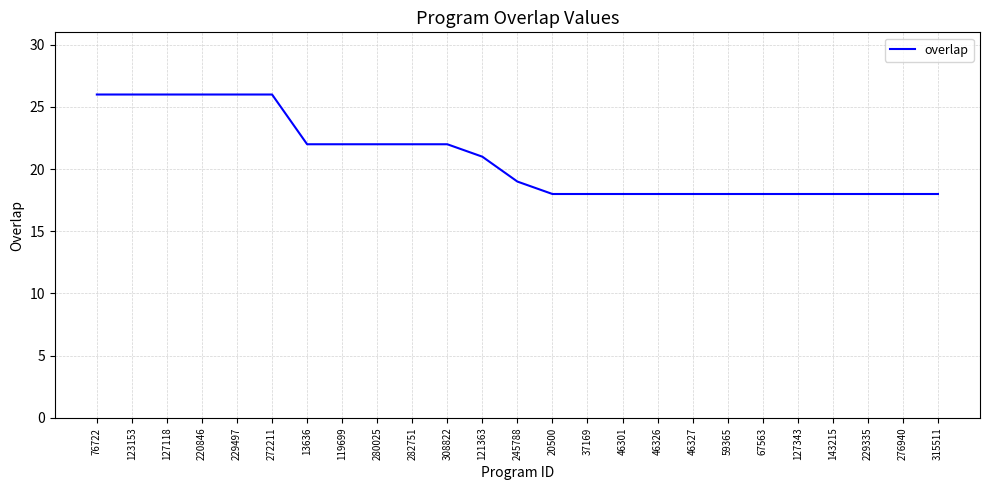

What is the difference between the values at 280025 and 67563?

4